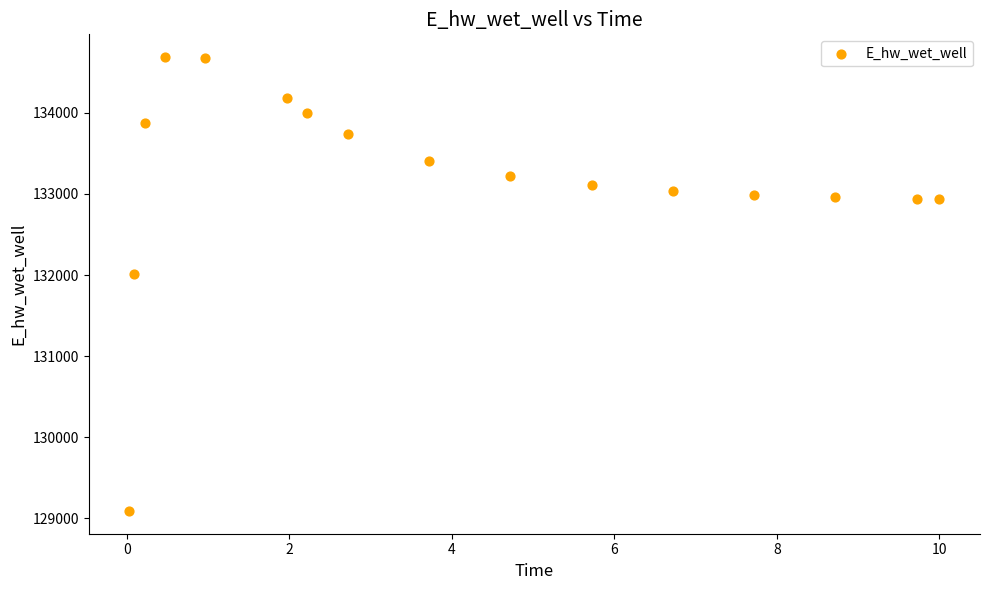

What is the range of Y values (max minus min)?

5594.3